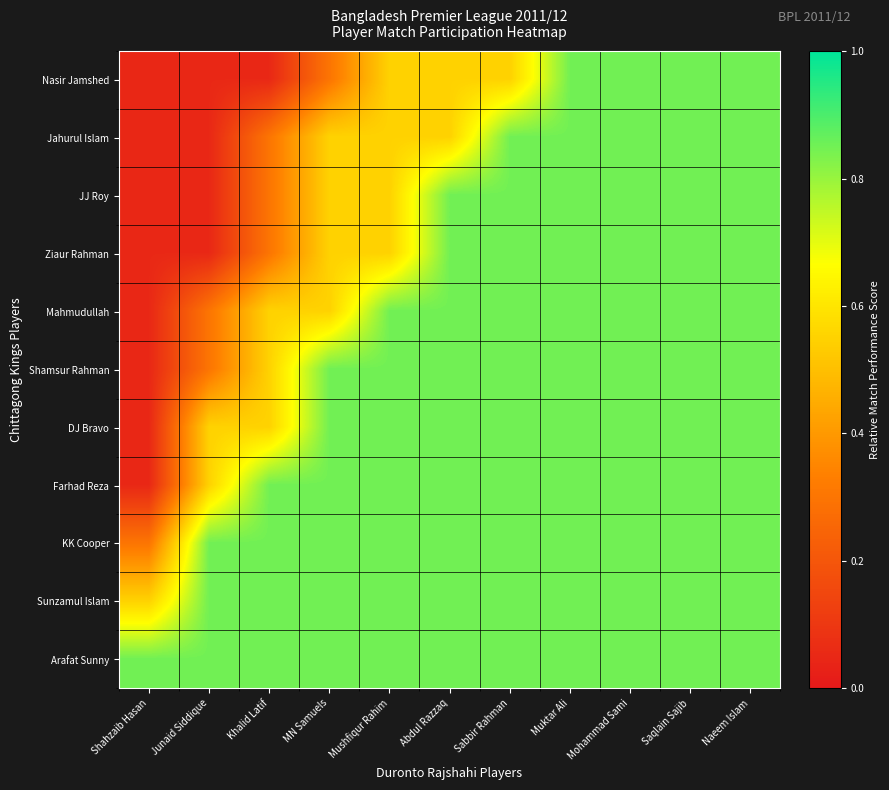

Between Junaid Siddique and Naeem Islam, which series saw the biggest shift?

Nasir Jamshed